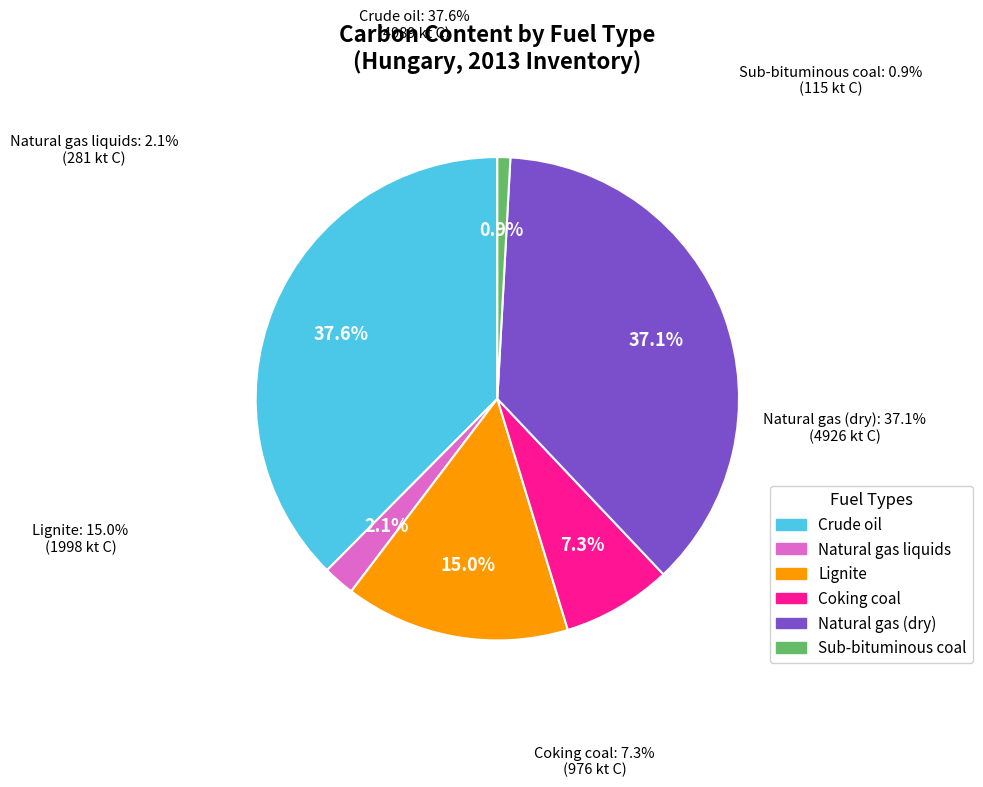

Rank the categories by value from highest to lowest.

Crude oil, Natural gas (dry), Lignite, Coking coal, Natural gas liquids, Sub-bituminous coal